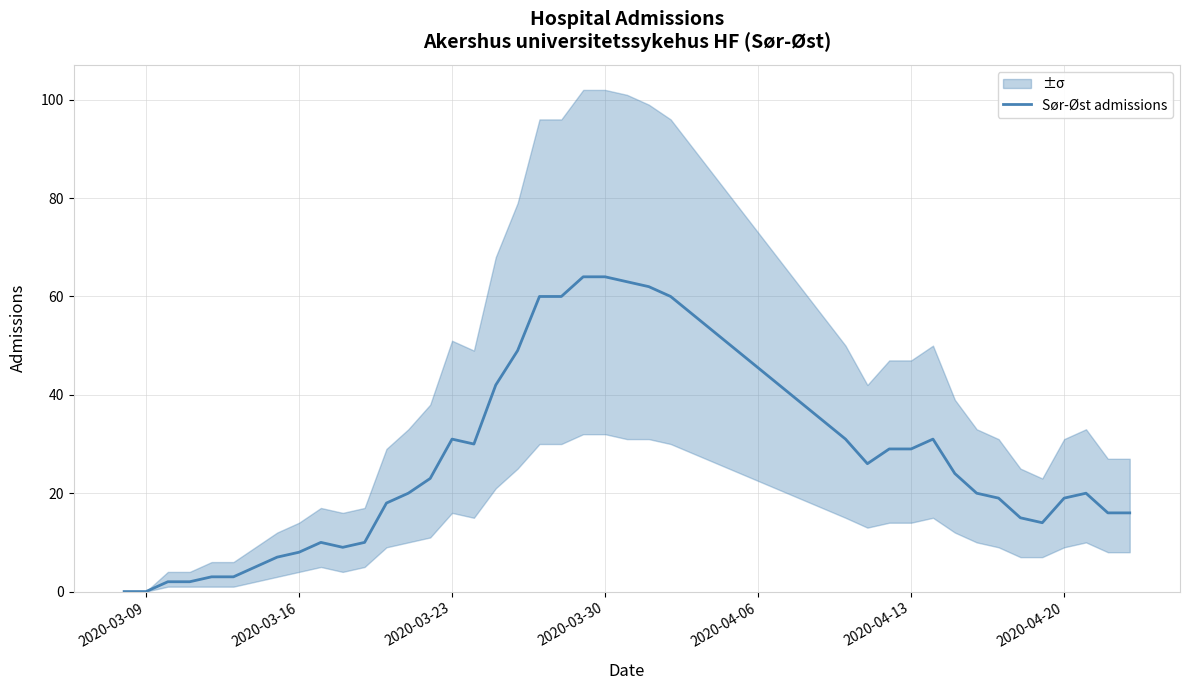

True or false: Sør-Øst admissions has a value of 0 at 2020-03-09.

True